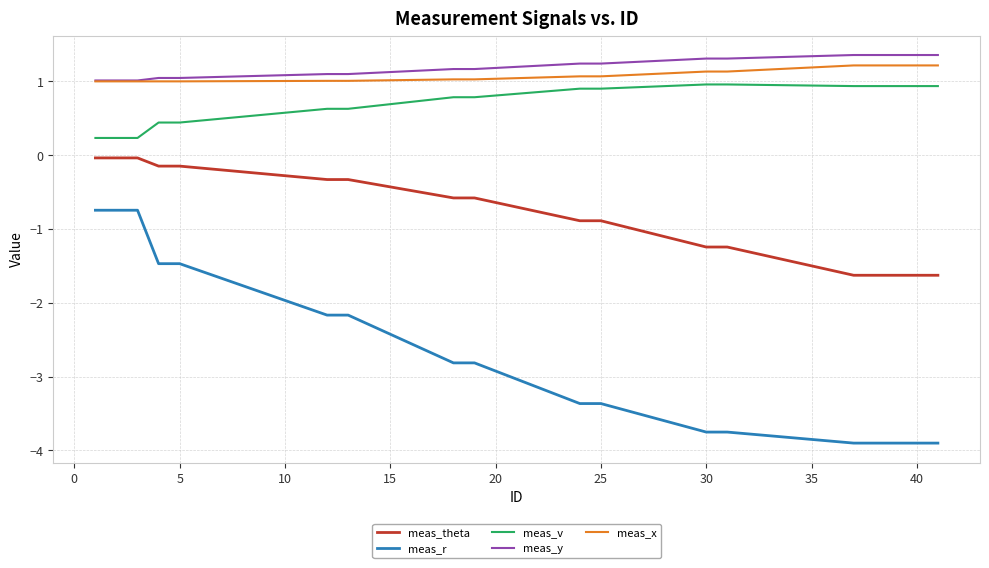

What is the maximum value shown in the chart?

1.4